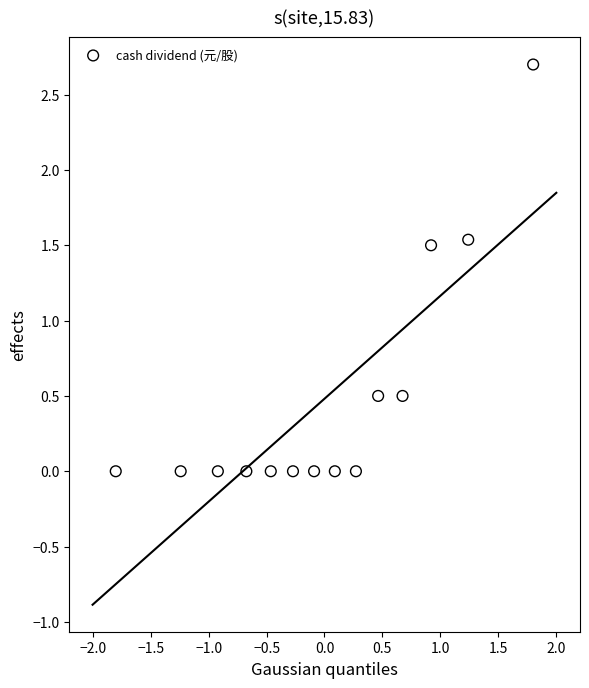

What is the range of Y values (max minus min)?

2.7